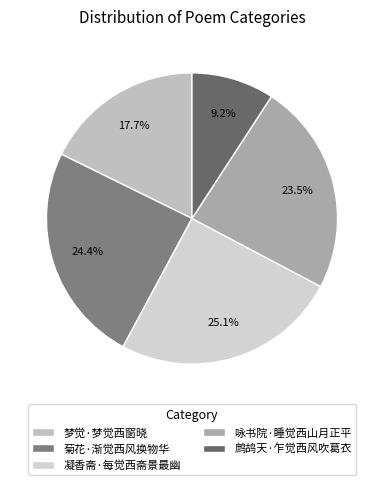

Is there any slice that represents more than half of the pie?

No